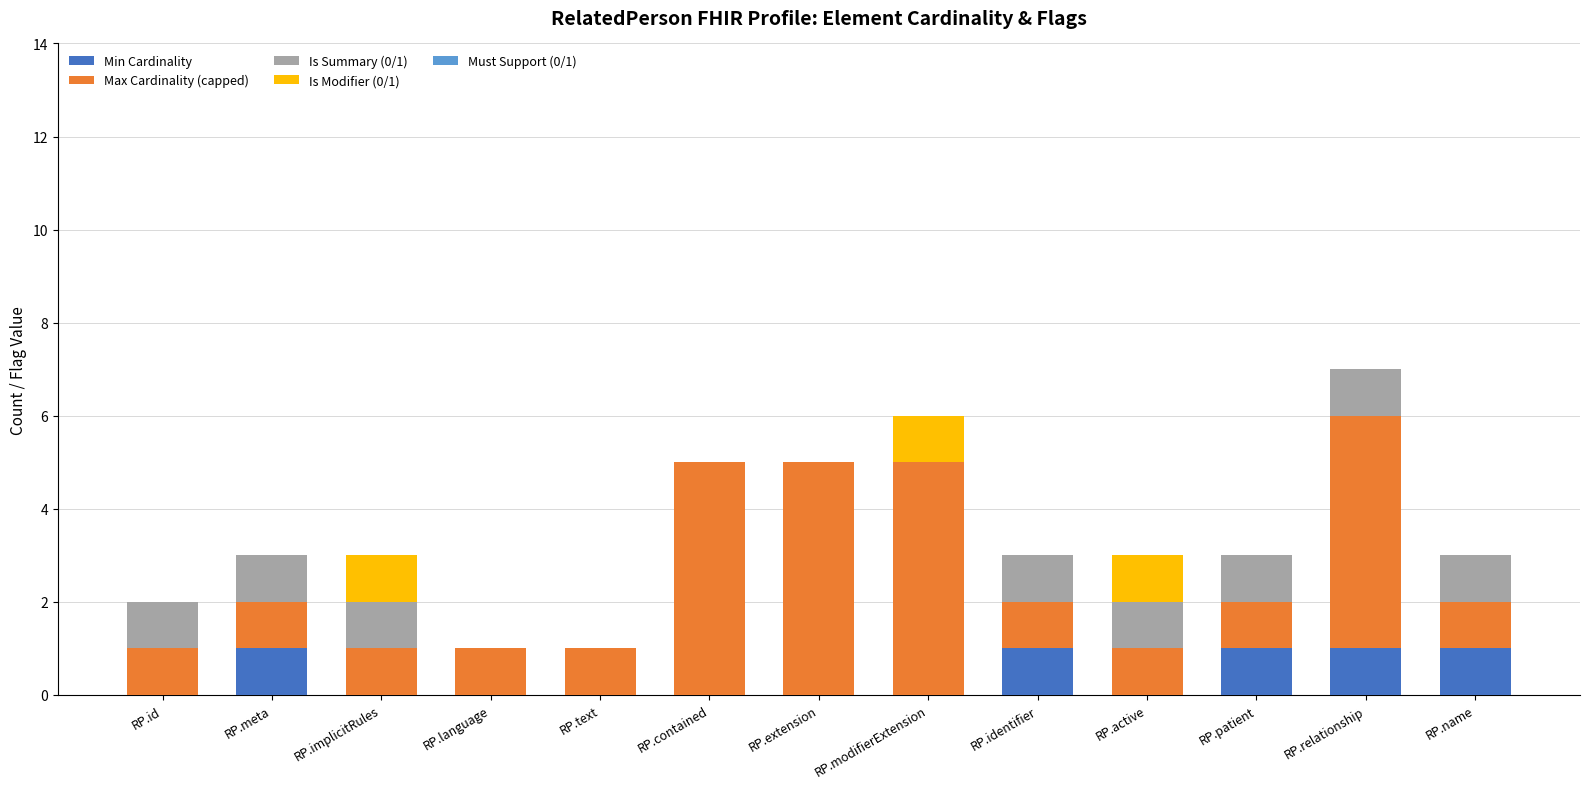

What is the sum of all Min Cardinality values?

5